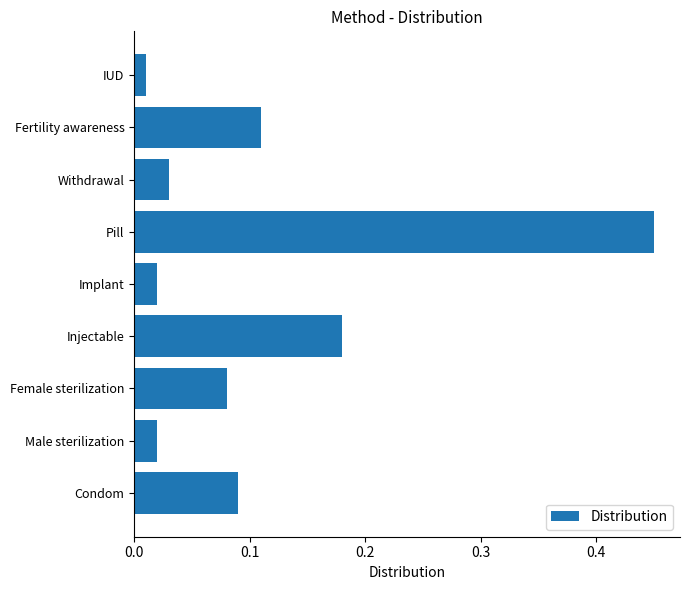

Are the bars horizontal?

Yes